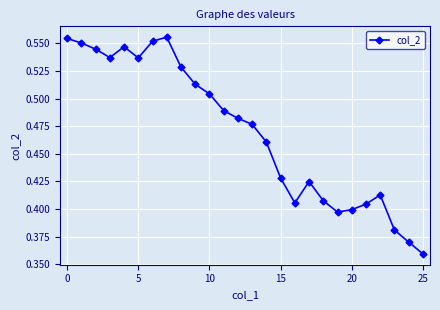

How many lines are shown in the chart?

1